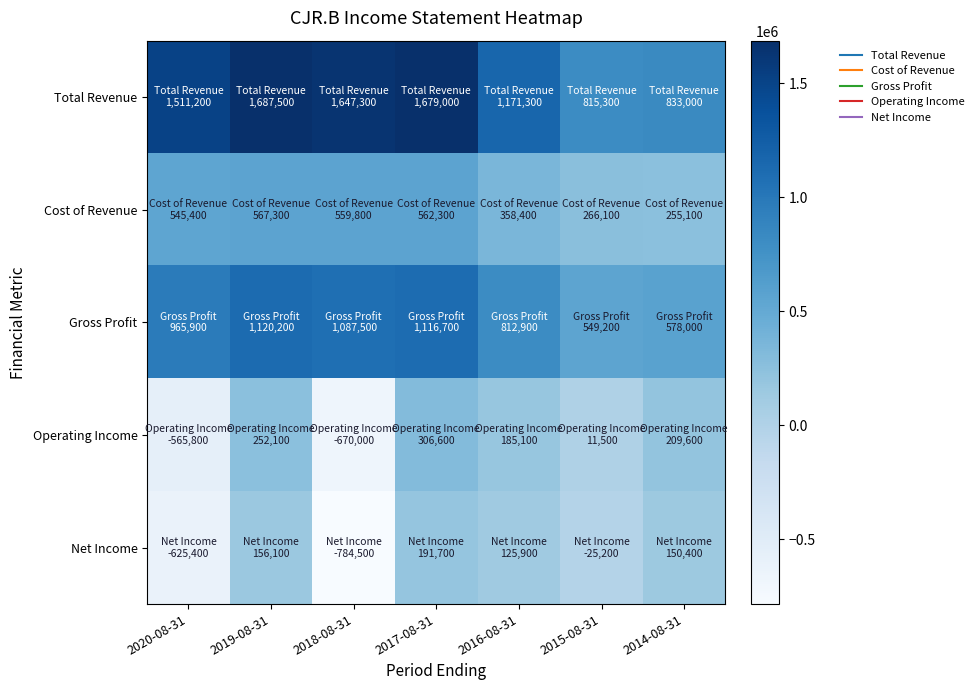

Between 2016-08-31 and 2019-08-31, which is larger?

2019-08-31